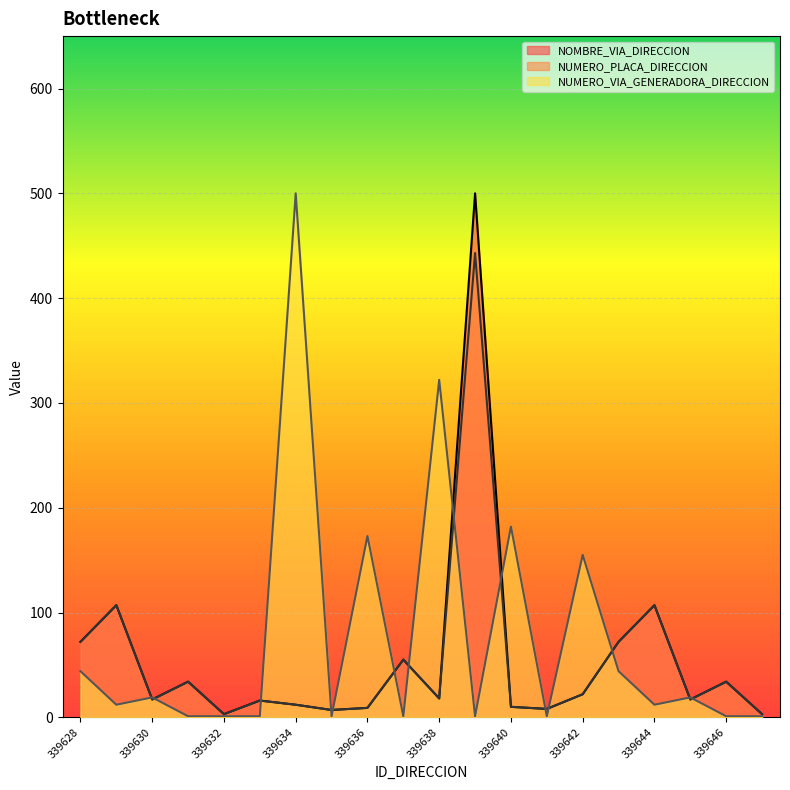

Rank the series at 339634 from highest to lowest value.

NUMERO_VIA_GENERADORA_DIRECCION, NUMERO_PLACA_DIRECCION